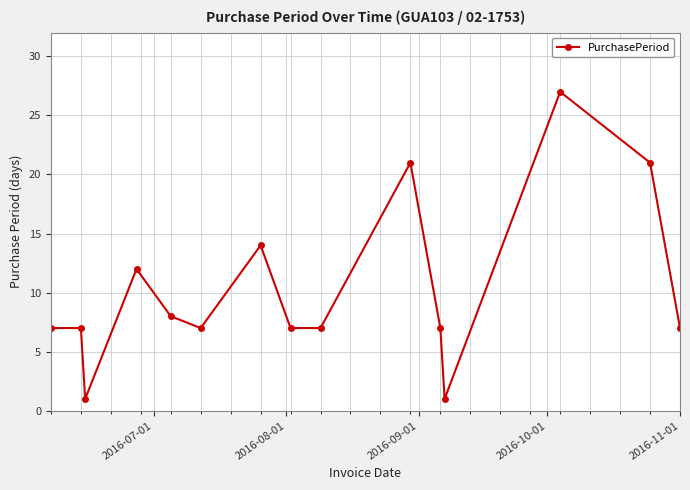

What is the sum of all values?

154